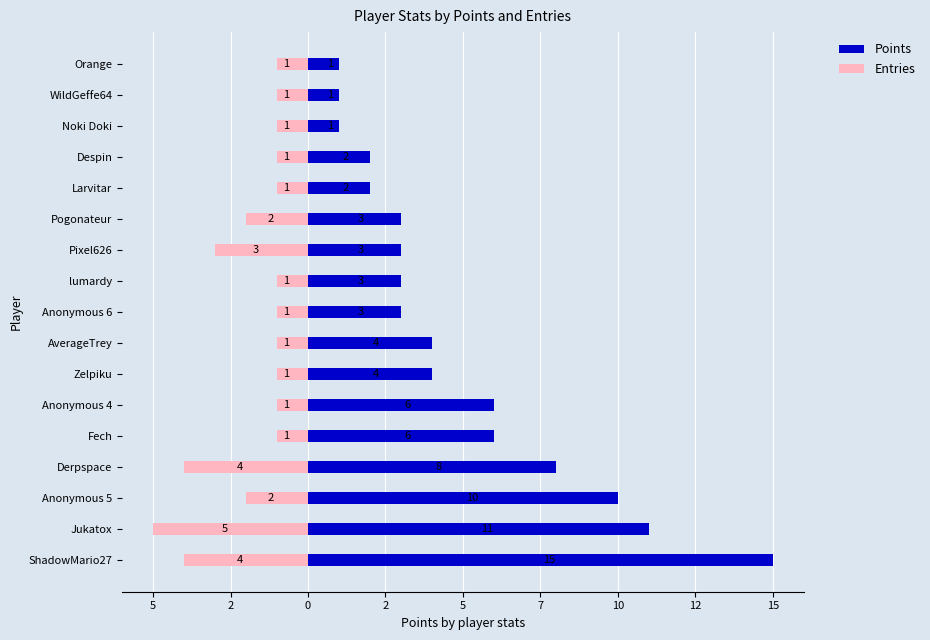

What value does the Entries series have at AverageTrey?

-1